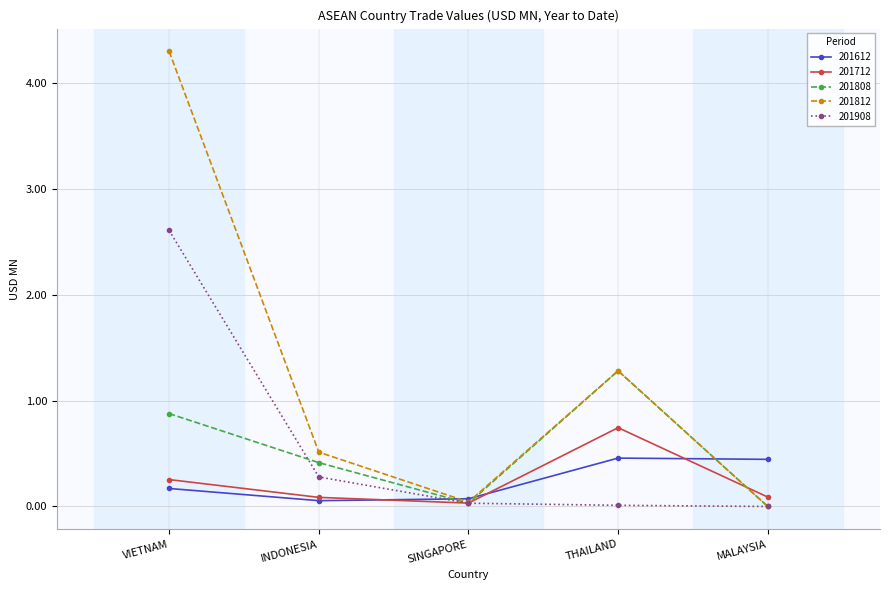

What is the sum of the 201908 values at INDONESIA and MALAYSIA?

0.3